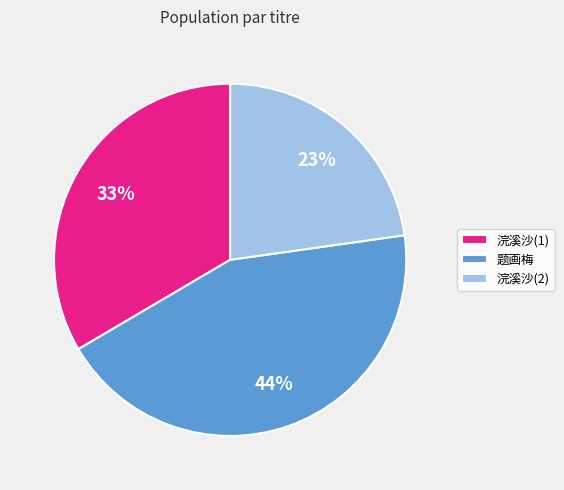

Do 浣溪沙(1) and 浣溪沙(2) together represent more than half of the pie?

Yes